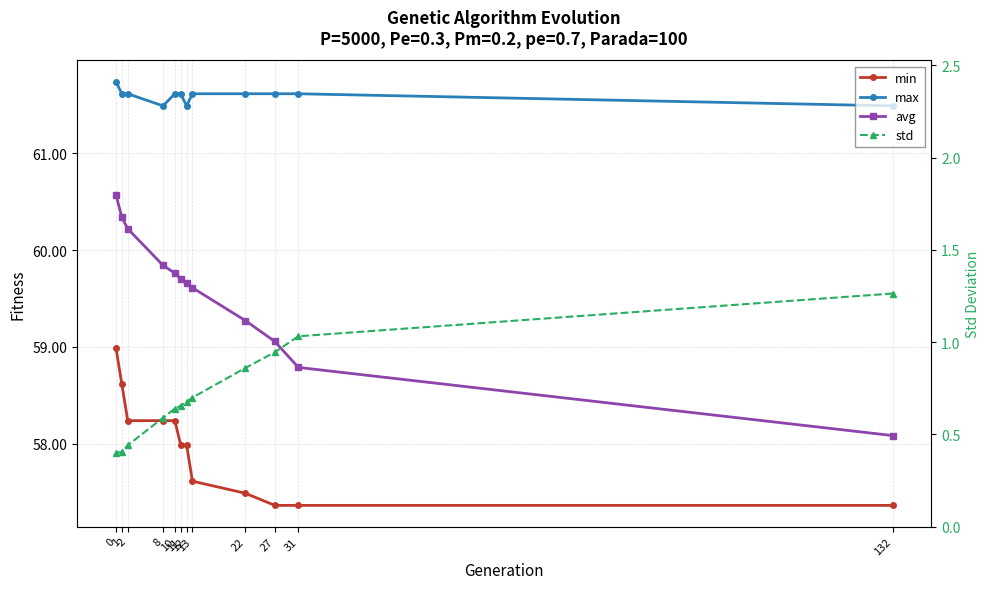

True or false: avg has a value of 59.1 at 27.

True